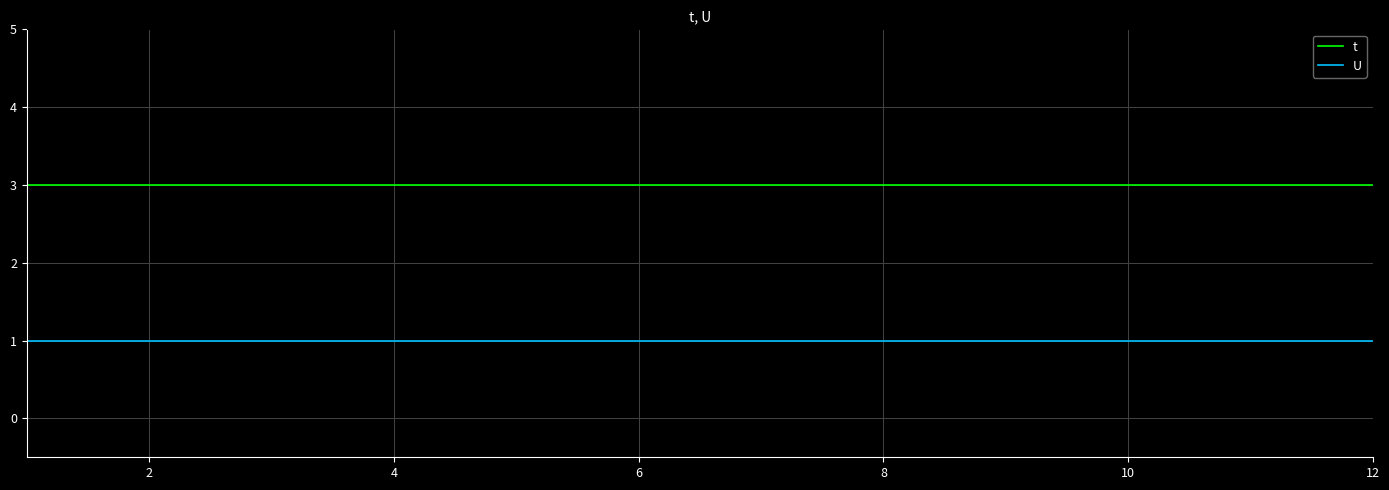

True or false: t and U intersect in this chart.

False